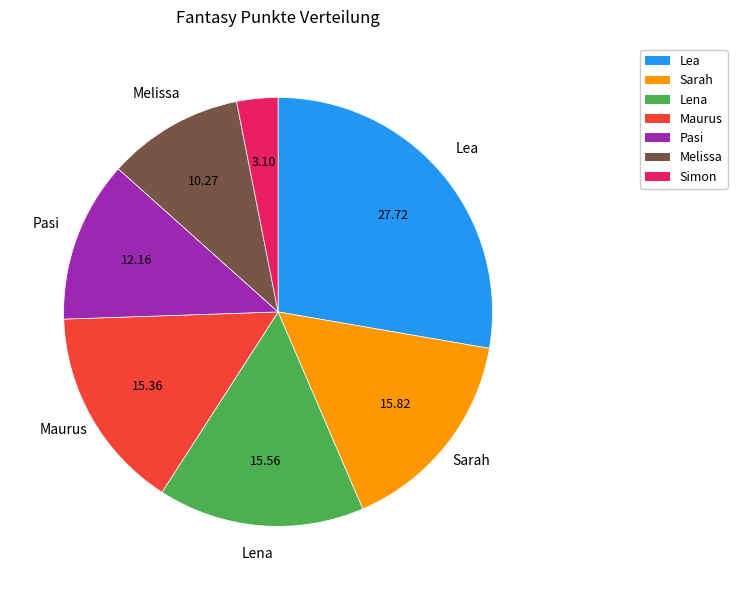

Which slice is the smallest?

Simon